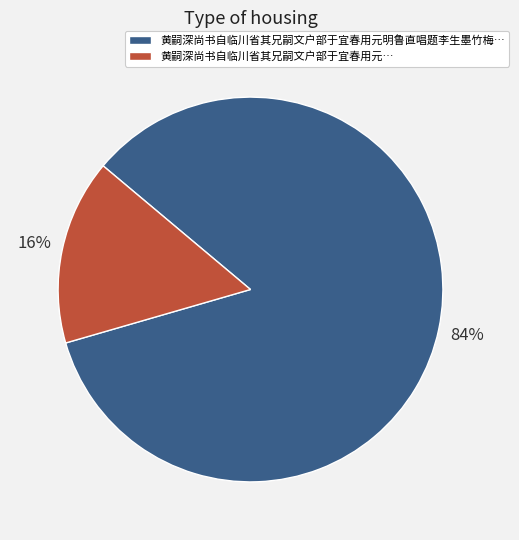

Count the number of slices in the pie.

2